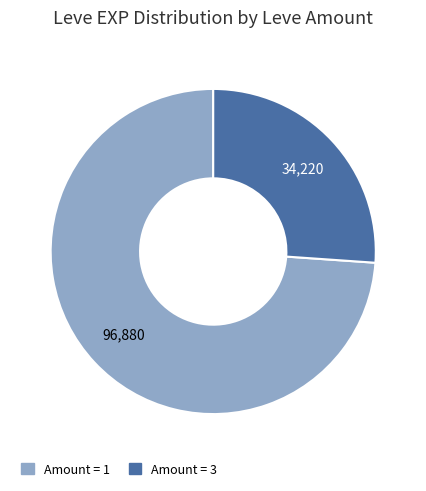

Is there a majority slice in this chart?

Yes